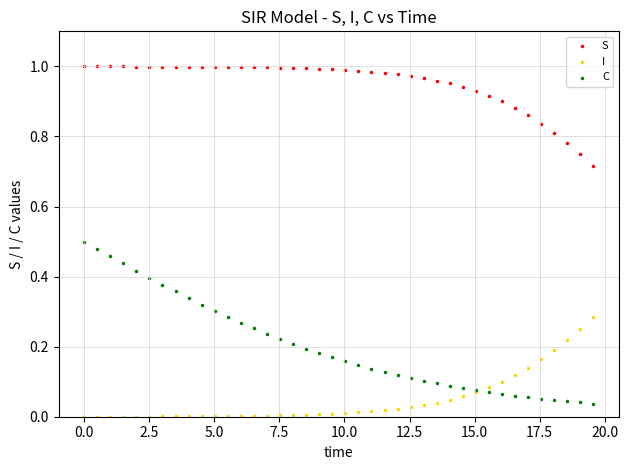

Which series has the widest spread of Y values?

C